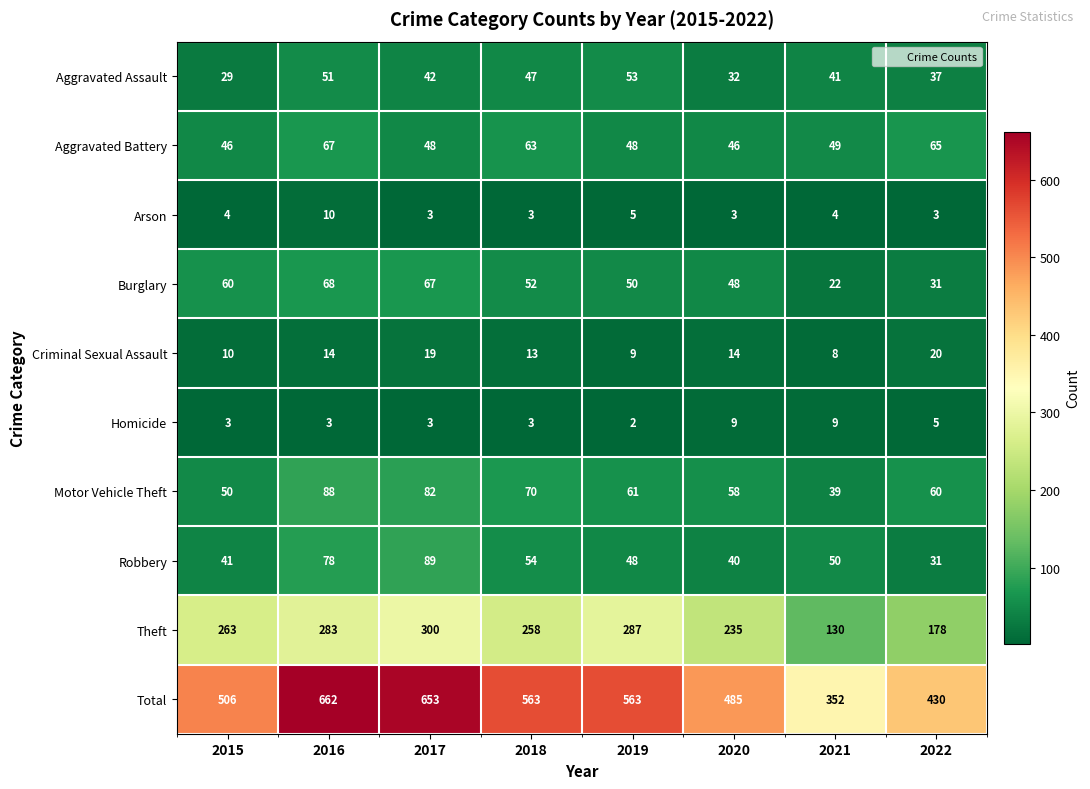

Between 2020 and 2022, which series saw the biggest shift?

Theft